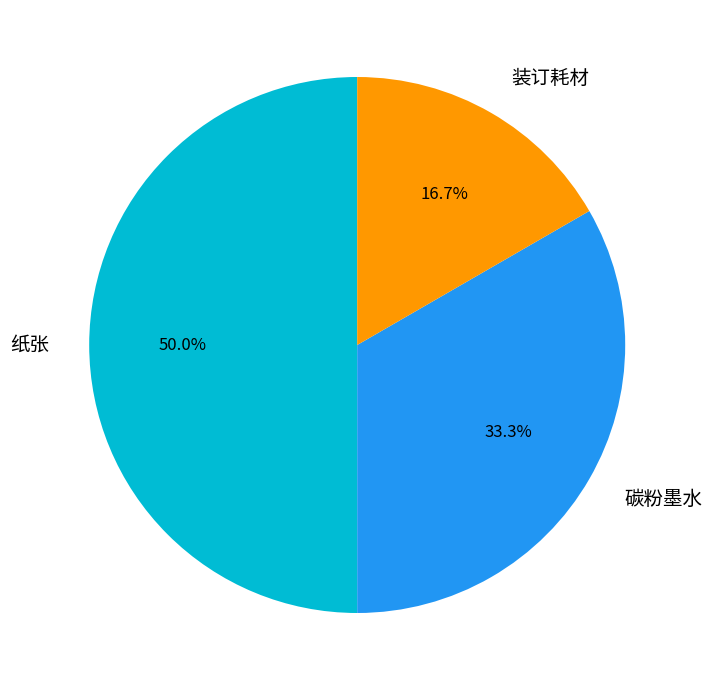

How much of the chart is everything except 纸张?

50.0%